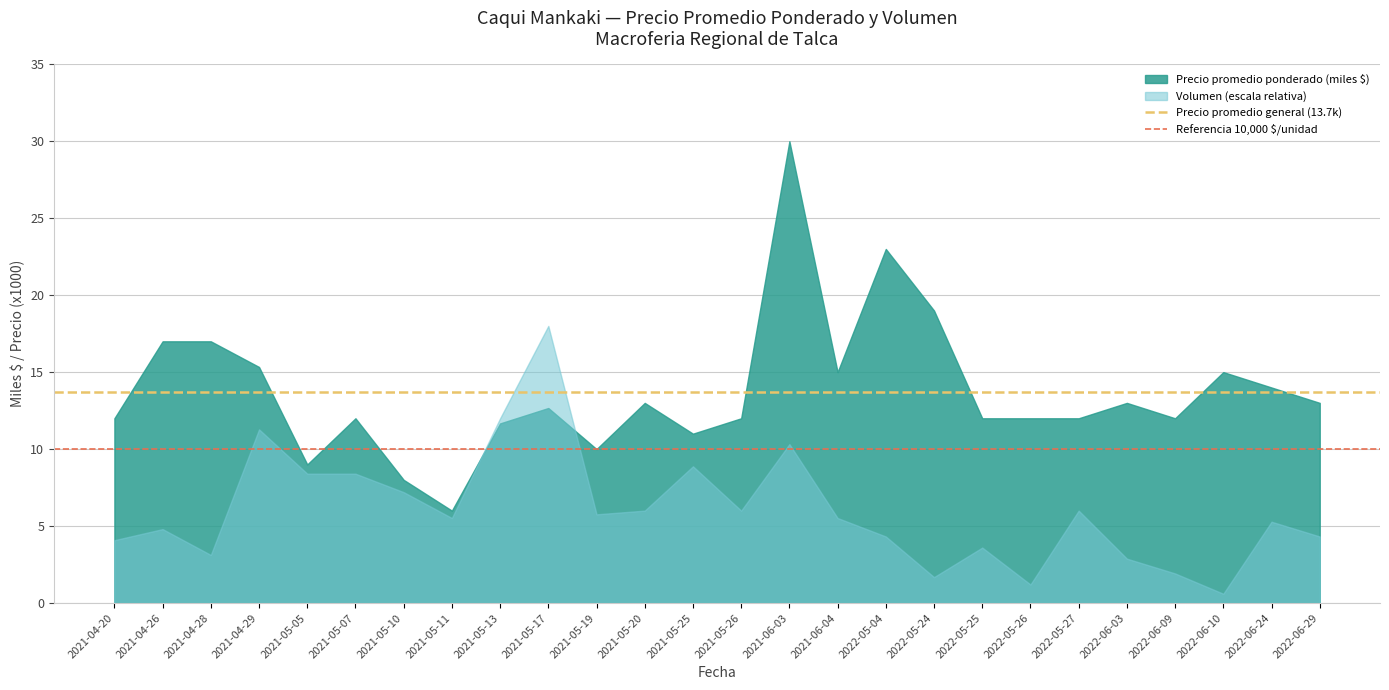

What is the total value across all series at 2021-04-20?

16.1